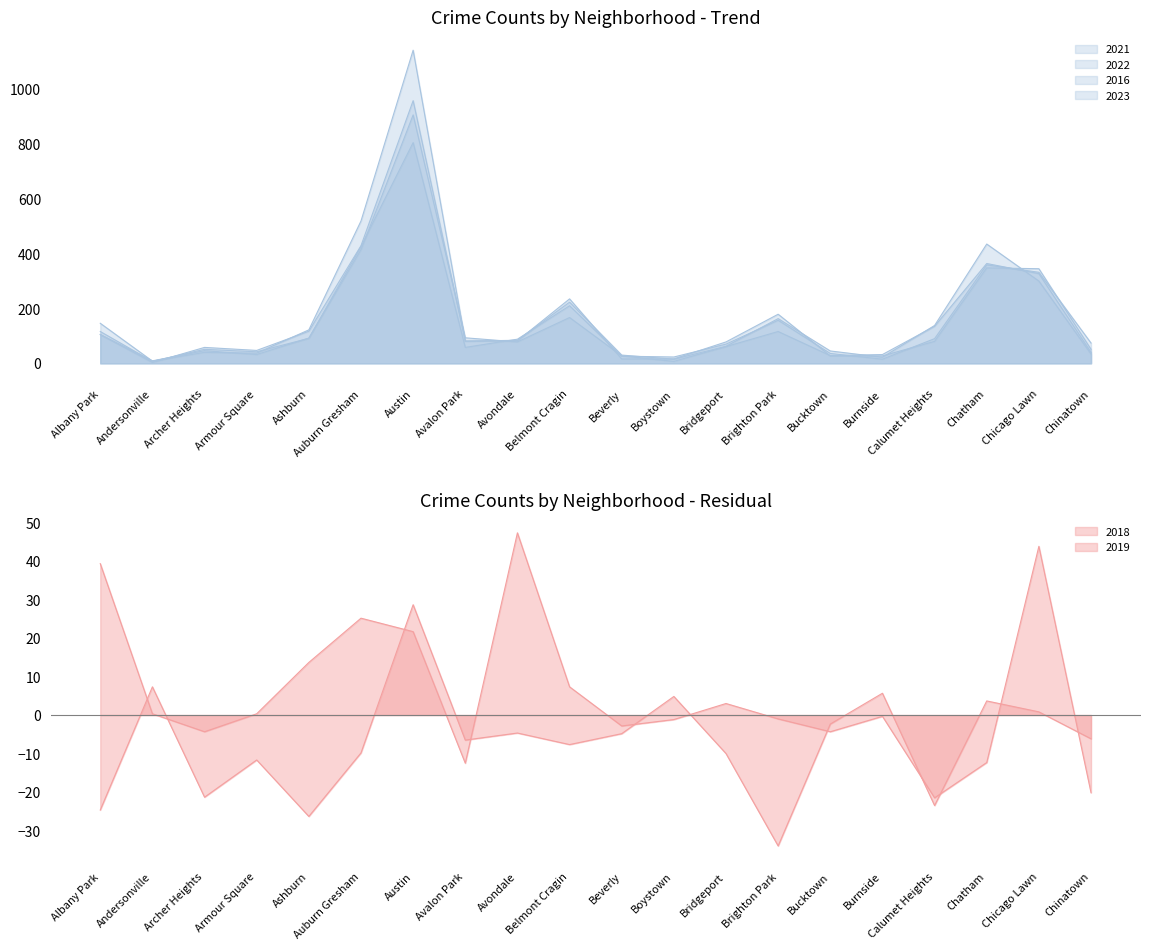

Is it true that 2016 equals 80 at Calumet Heights?

True